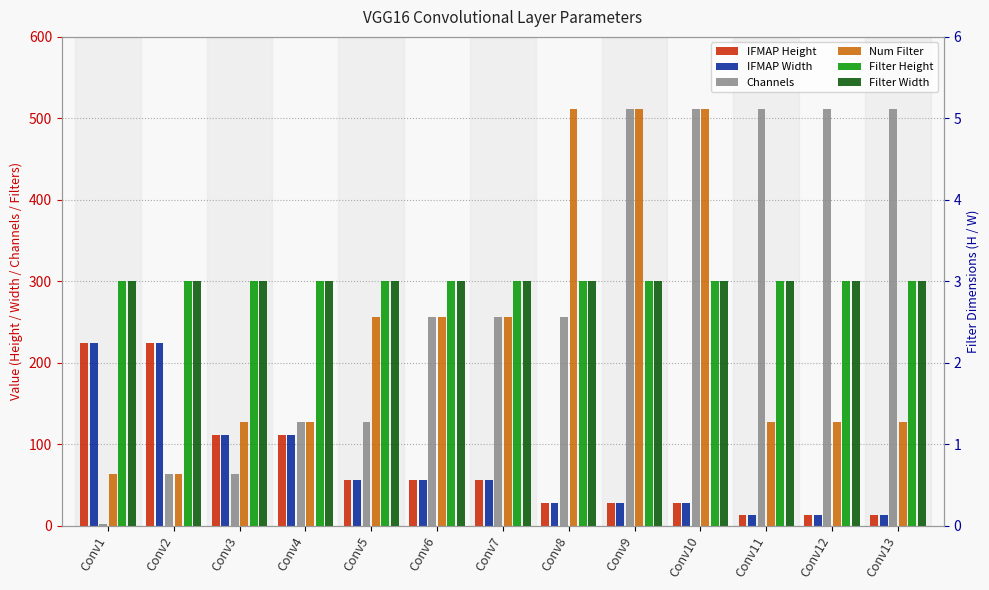

What is the value of the Num Filter bar at the 3rd from the left?

128